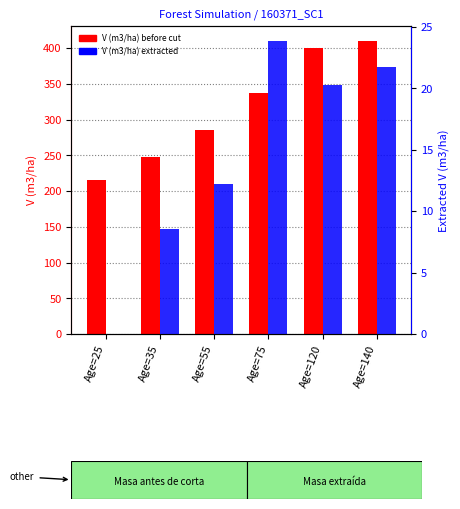

What is the value of the V (m3/ha) before cut bar at the 6th from the left?

410.3